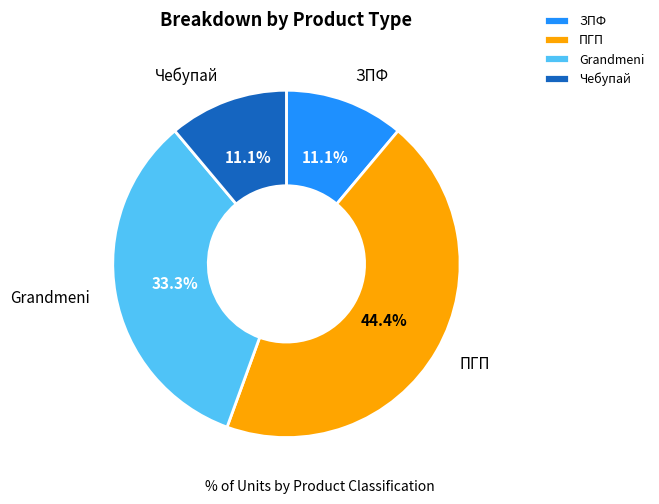

Does ЗПФ represent more than half of the total?

No